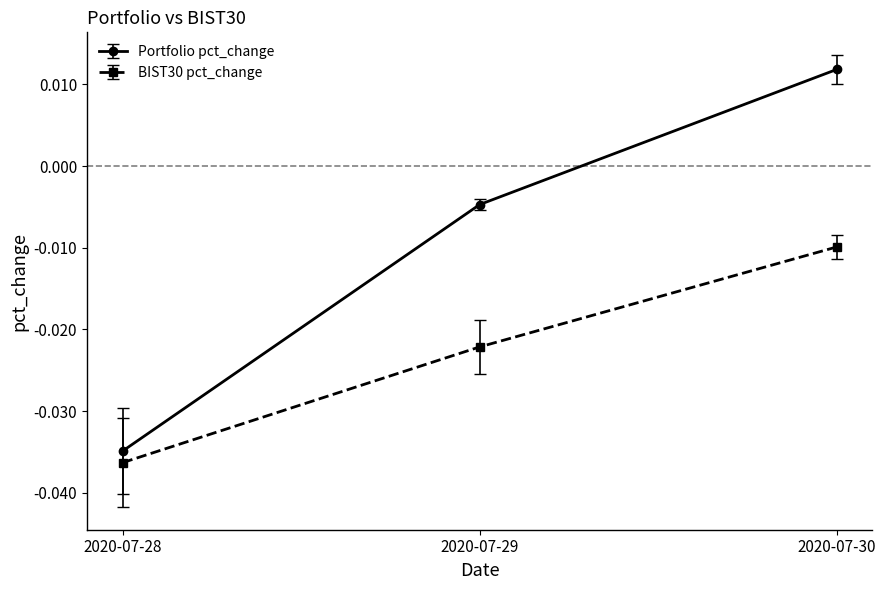

True or false: BIST30 pct_change has a value of -0.1 at 2020-07-28.

False